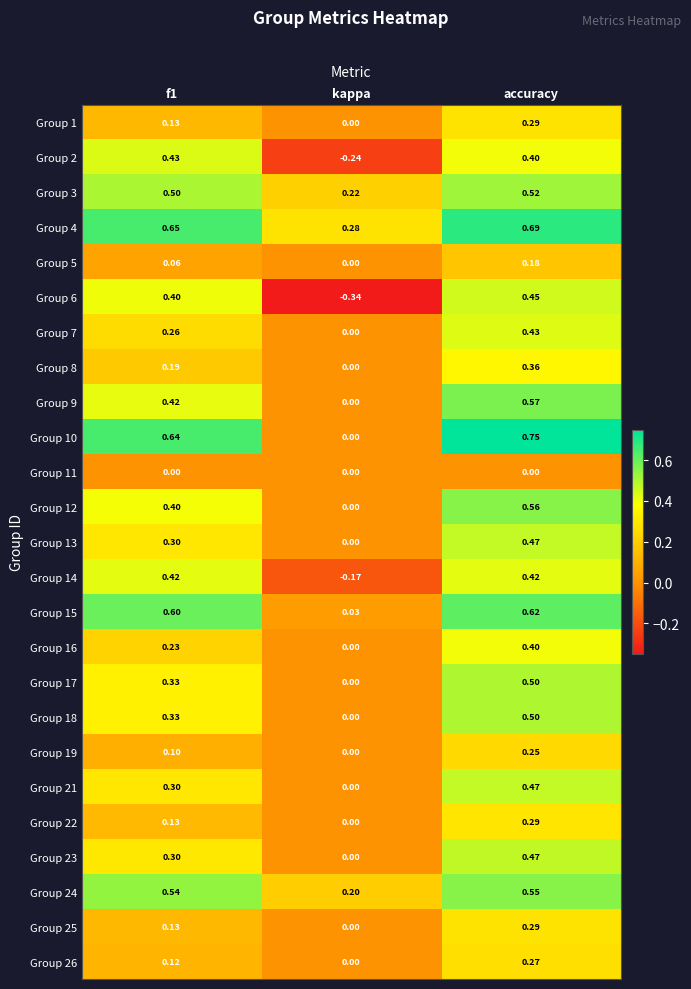

Where is Group 17 nearest to the value 0?

kappa